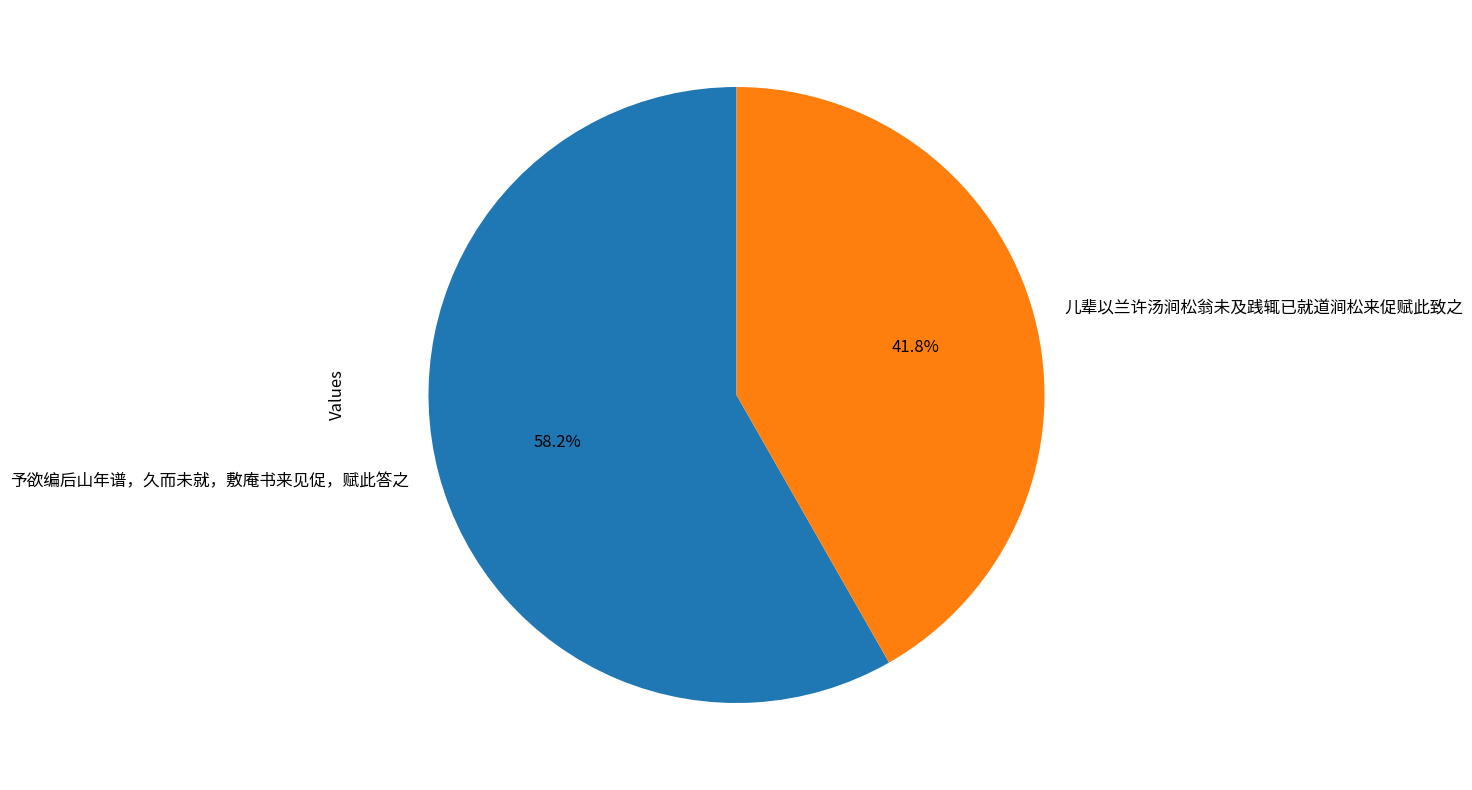

What is the ratio of the value at 儿辈以兰许汤涧松翁未及践辄已就道涧松来促赋此致之 to the value at 予欲编后山年谱，久而未就，敷庵书来见促，赋此答之?

0.7